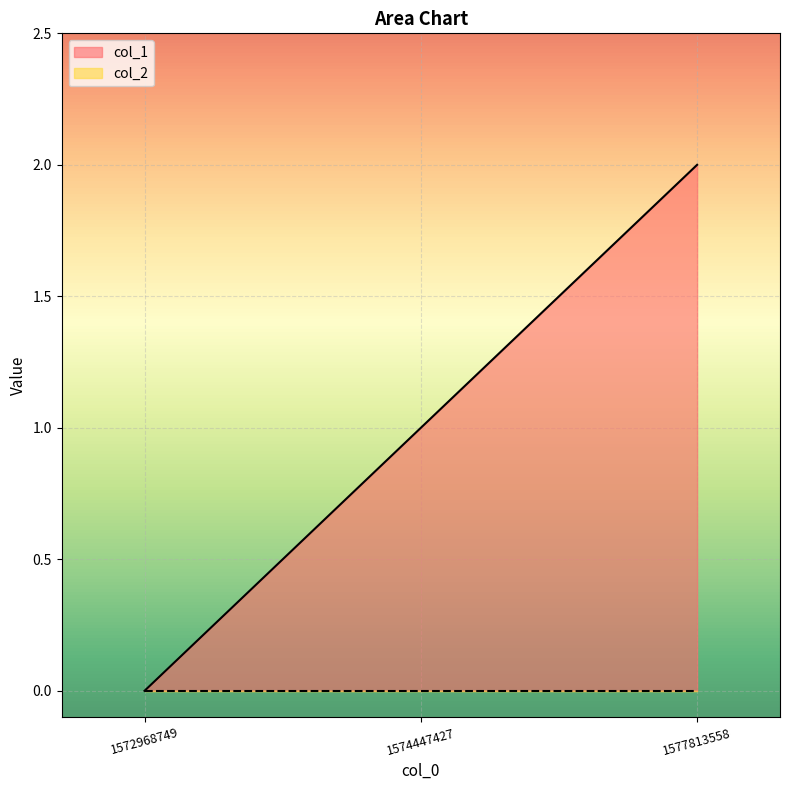

What is the sum of all values?

3